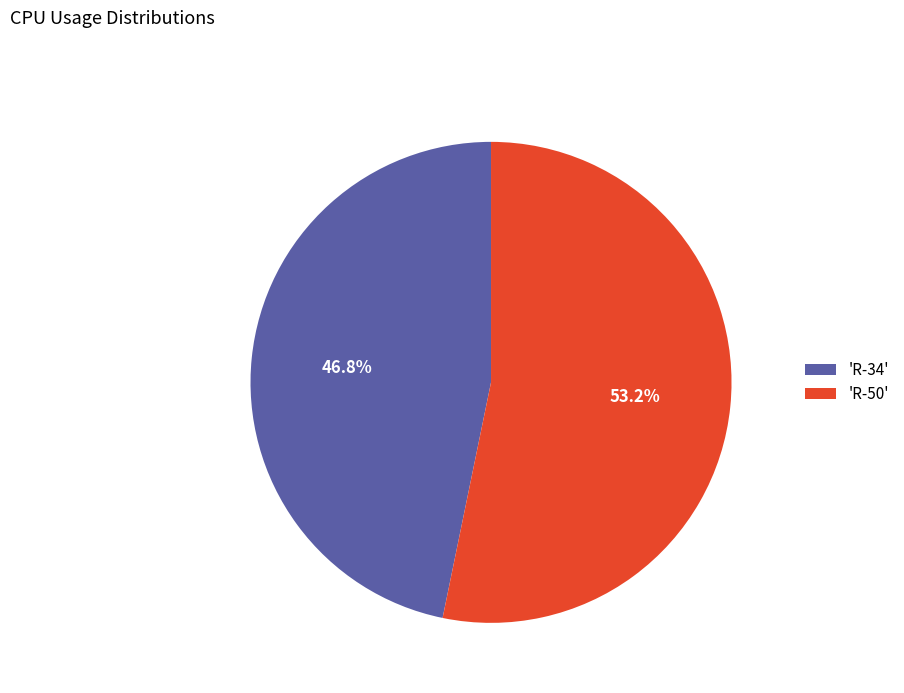

Do 'R-50' and 'R-34' together represent more than half of the pie?

Yes